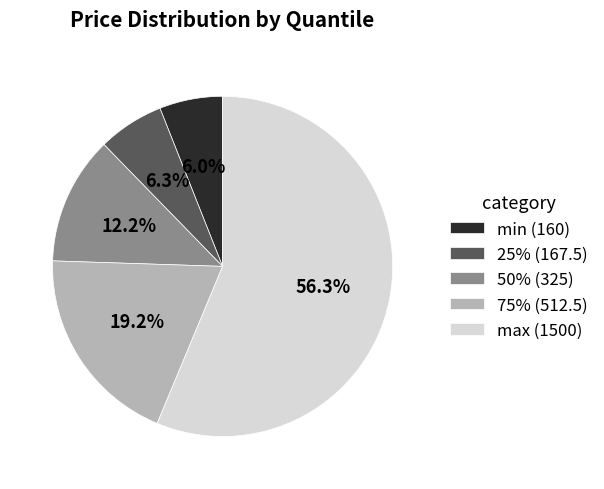

Is there any slice that represents more than half of the pie?

Yes